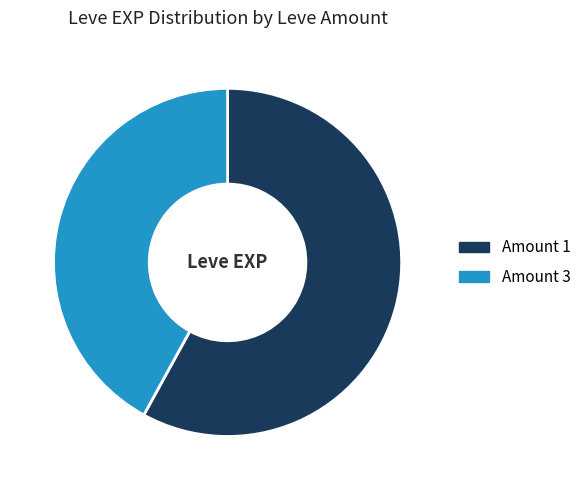

Count the number of slices in the pie.

2